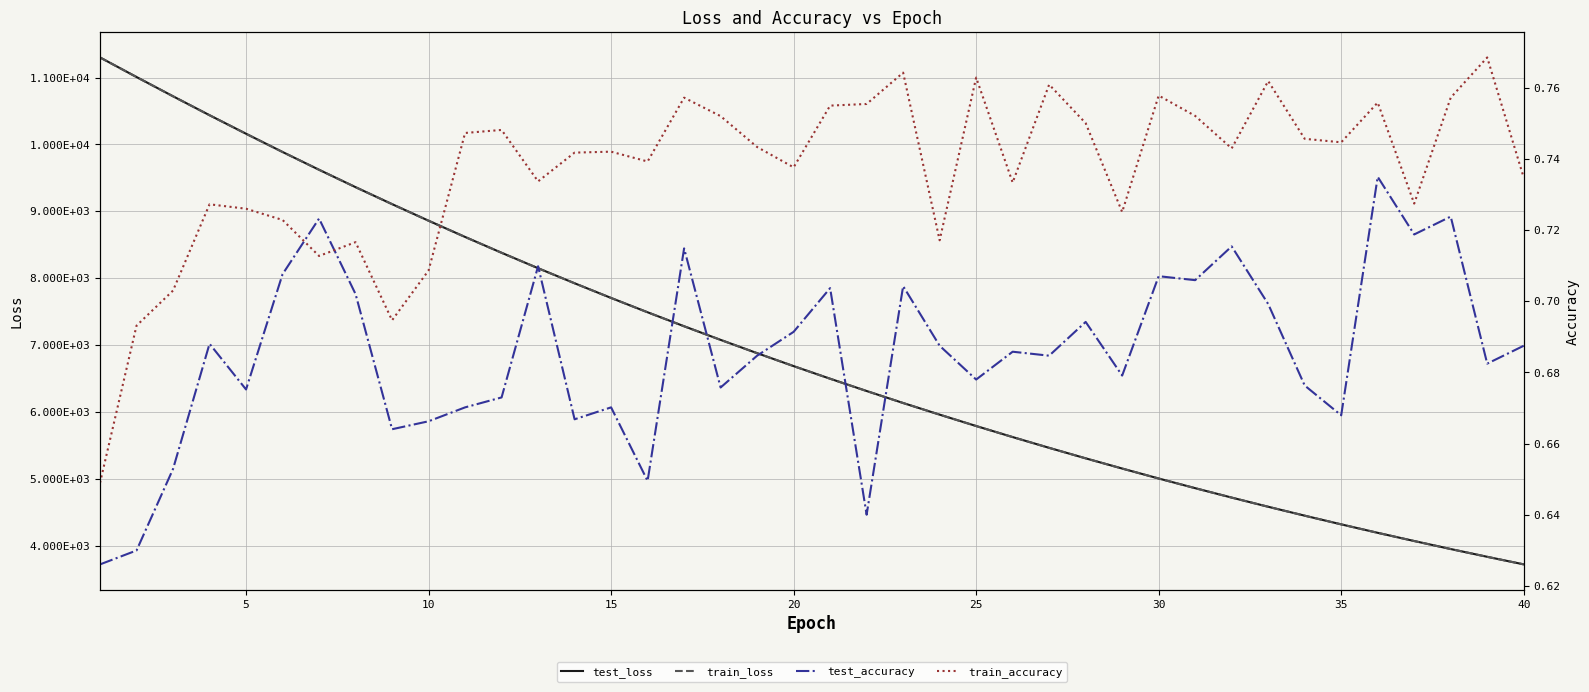

List the series in order of their peak value, lowest first.

test_accuracy, train_accuracy, train_loss, test_loss